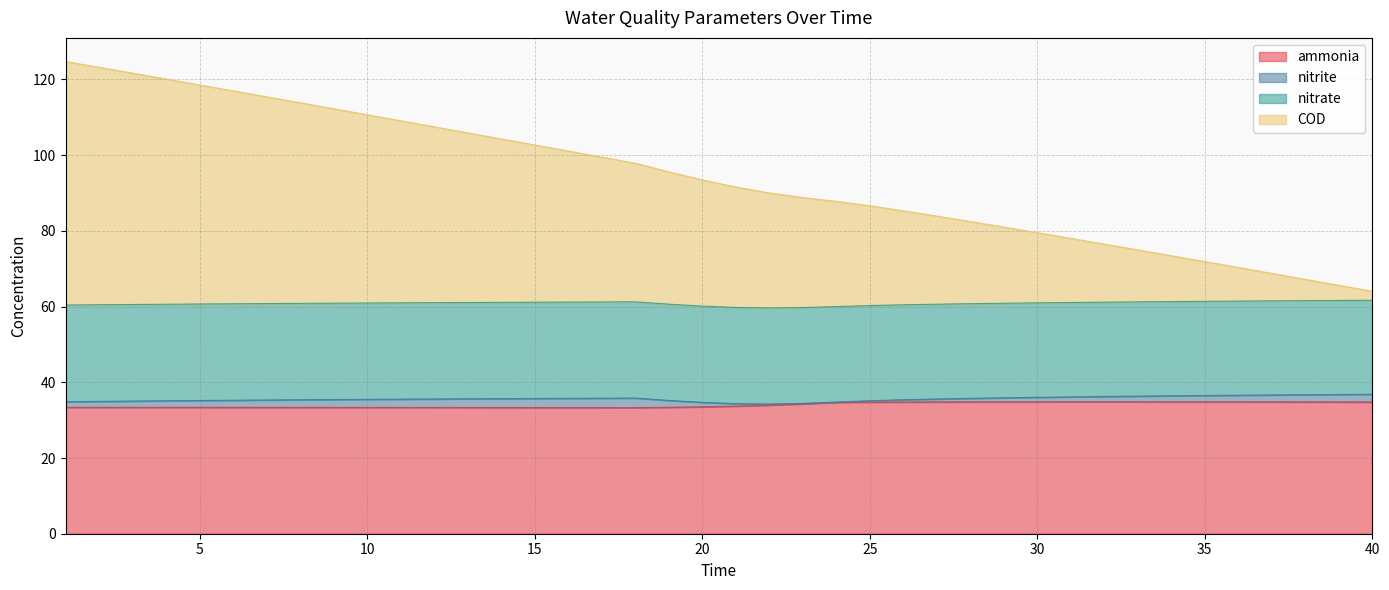

At which label does COD reach its minimum?

40